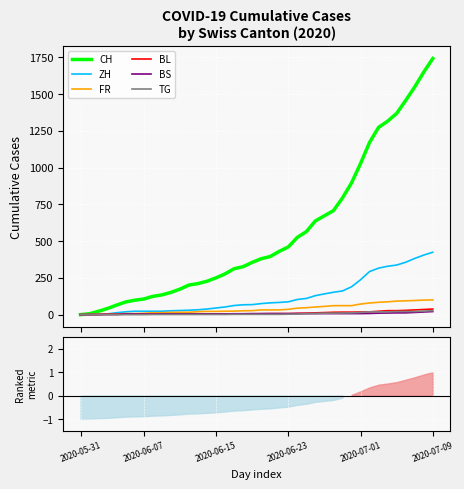

What is the sum of all FR values?

1587